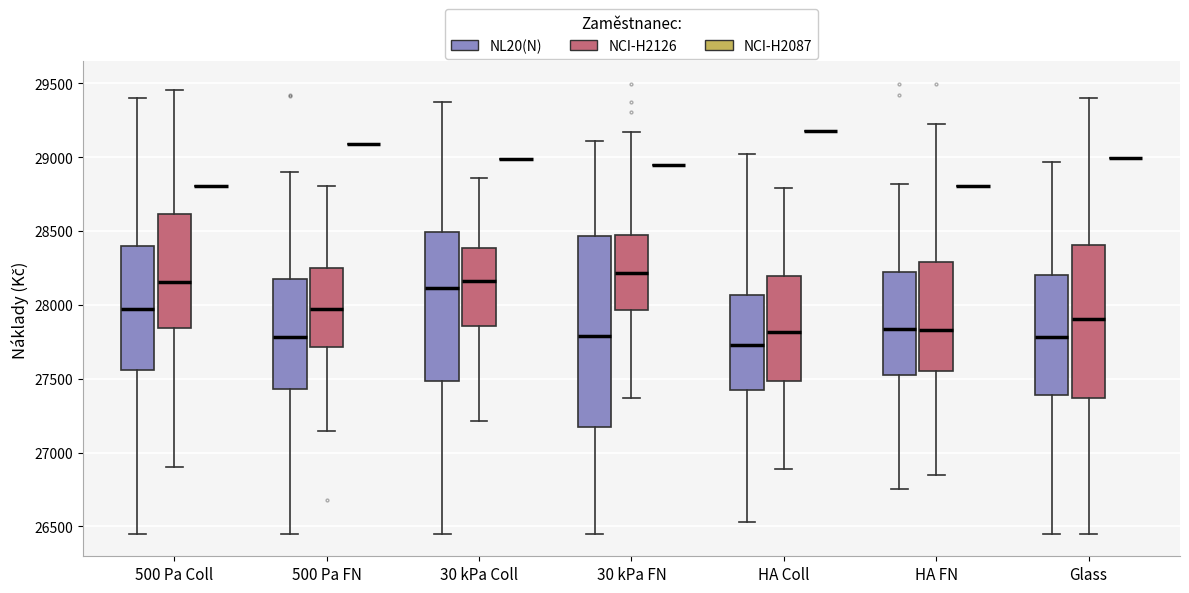

Reading left to right, transcribe this box plot: for each box, give where its median line is, the range the box spans, and where its two whiskers end, as read against the y-axis. The values are not printed on the chart, so give them approximately, as read against the axis.

500 Pa Coll (NL20(N)): median 27950, box 27550 to 28400, whiskers 26450 to 29400
500 Pa Coll (NCI-H2126): median 28150, box 27850 to 28600, whiskers 26900 to 29450
500 Pa Coll (NCI-H2087): box collapsed to a line at 28800, whiskers 28800 to 28800
500 Pa FN (NL20(N)): median 27800, box 27450 to 28150, whiskers 26450 to 28900
500 Pa FN (NCI-H2126): median 27950, box 27700 to 28250, whiskers 27150 to 28800
500 Pa FN (NCI-H2087): box collapsed to a line at 29100, whiskers 29100 to 29100
30 kPa Coll (NL20(N)): median 28100, box 27500 to 28500, whiskers 26450 to 29400
30 kPa Coll (NCI-H2126): median 28150, box 27850 to 28400, whiskers 27200 to 28850
30 kPa Coll (NCI-H2087): box collapsed to a line at 29000, whiskers 29000 to 29000
30 kPa FN (NL20(N)): median 27800, box 27150 to 28450, whiskers 26450 to 29100
30 kPa FN (NCI-H2126): median 28200, box 27950 to 28450, whiskers 27350 to 29150
30 kPa FN (NCI-H2087): box collapsed to a line at 28950, whiskers 28950 to 28950
HA Coll (NL20(N)): median 27700, box 27450 to 28050, whiskers 26550 to 29000
HA Coll (NCI-H2126): median 27800, box 27500 to 28200, whiskers 26900 to 28800
HA Coll (NCI-H2087): box collapsed to a line at 29200, whiskers 29200 to 29200
HA FN (NL20(N)): median 27850, box 27550 to 28200, whiskers 26750 to 28800
HA FN (NCI-H2126): median 27850, box 27550 to 28300, whiskers 26850 to 29200
HA FN (NCI-H2087): box collapsed to a line at 28800, whiskers 28800 to 28800
Glass (NL20(N)): median 27800, box 27400 to 28200, whiskers 26450 to 28950
Glass (NCI-H2126): median 27900, box 27350 to 28400, whiskers 26450 to 29400
Glass (NCI-H2087): box collapsed to a line at 29000, whiskers 29000 to 29000